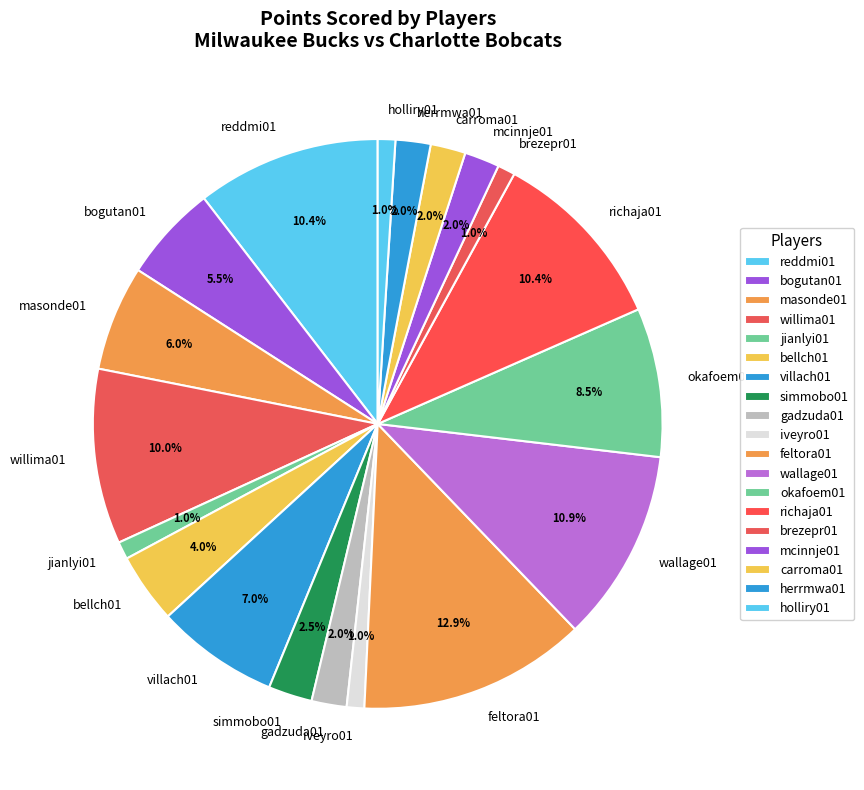

To the nearest percent, what is the combined percentage of holliry01 and simmobo01?

3%